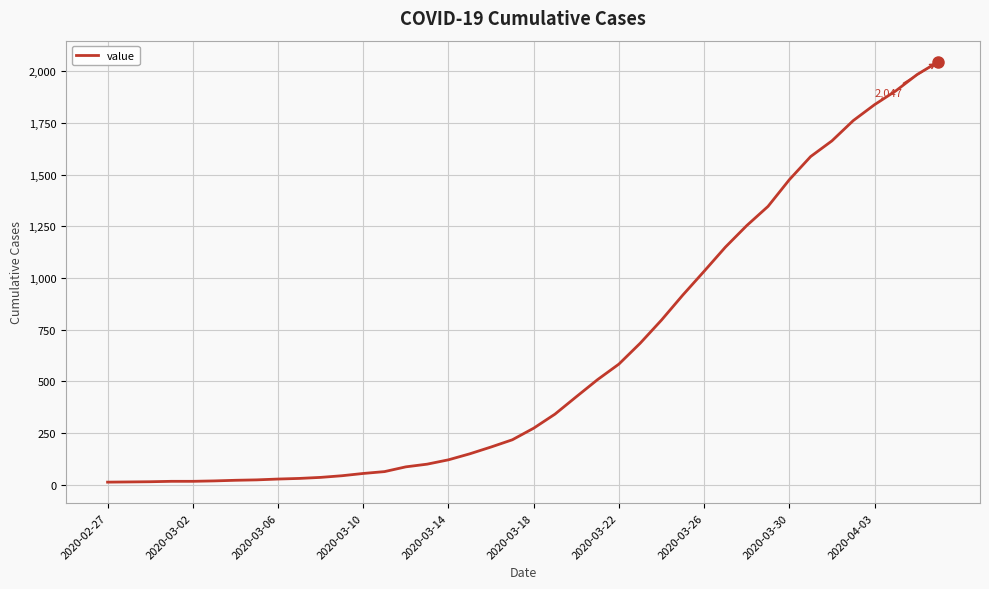

What is the difference between the maximum and minimum values?

2034